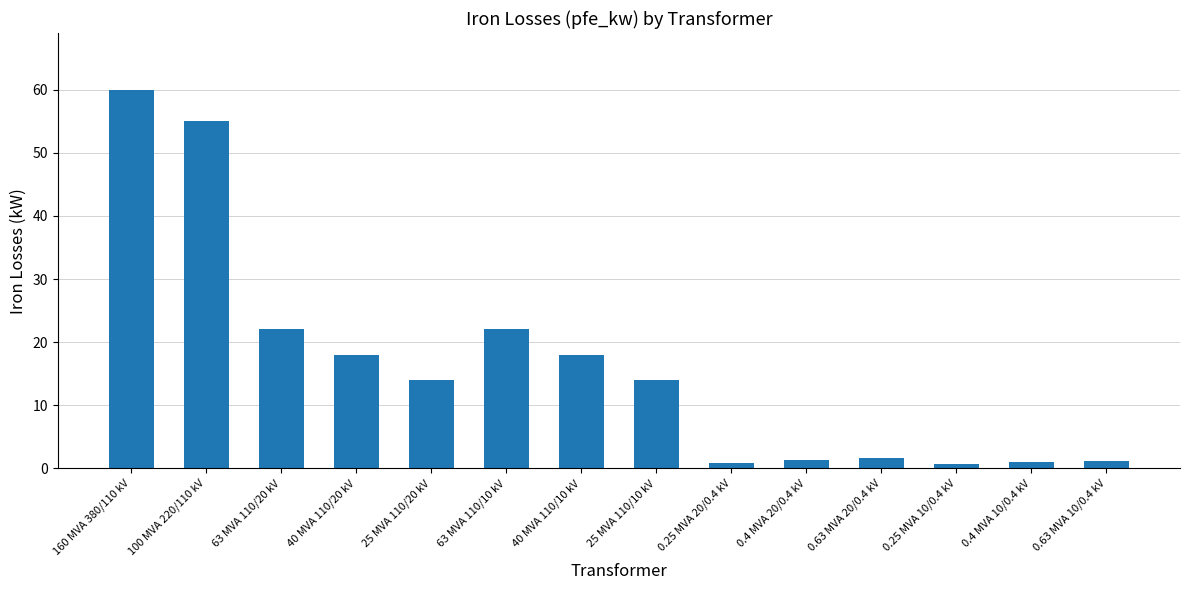

Where does the data first go above 14?

160 MVA 380/110 kV